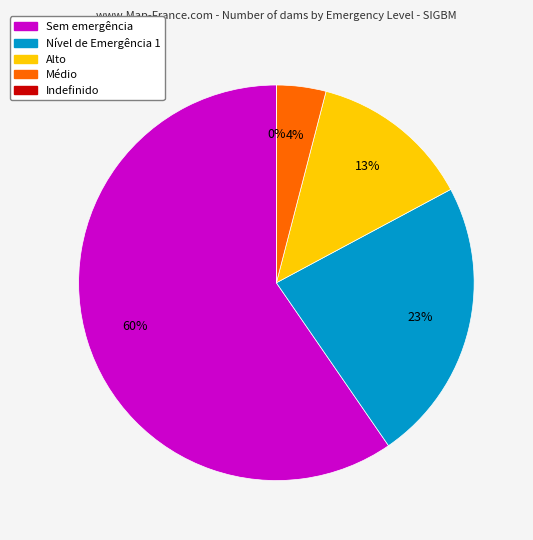

Count the number of slices in the pie.

5